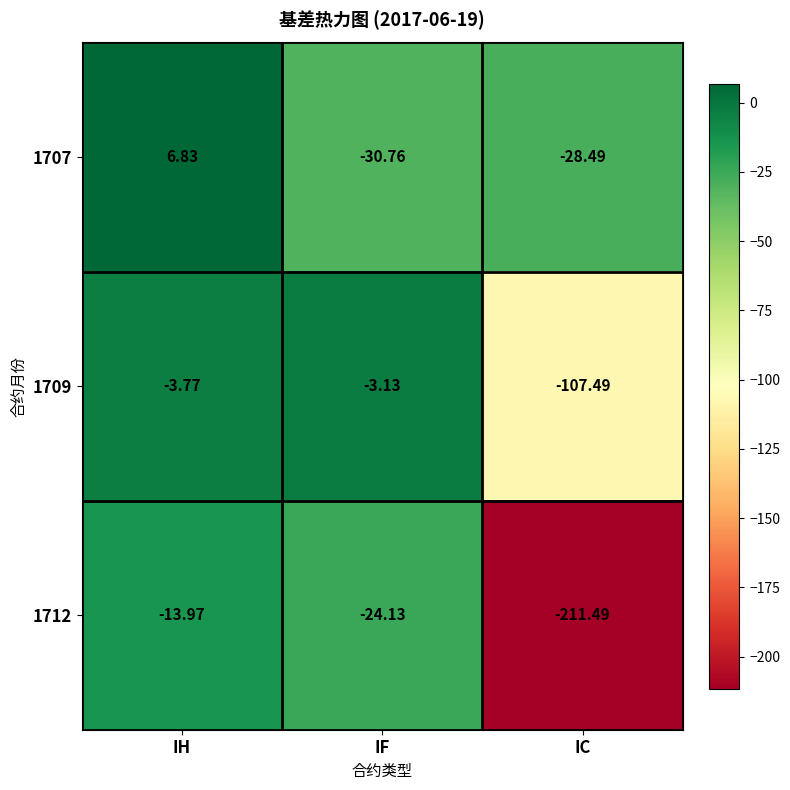

How many distinct data groups are displayed?

3